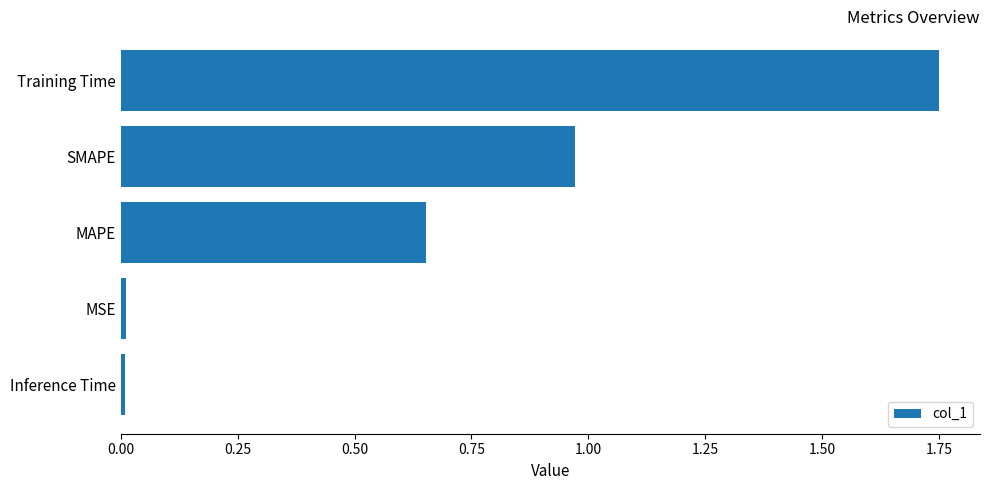

True or false: the data shows 0.0 at MSE.

True